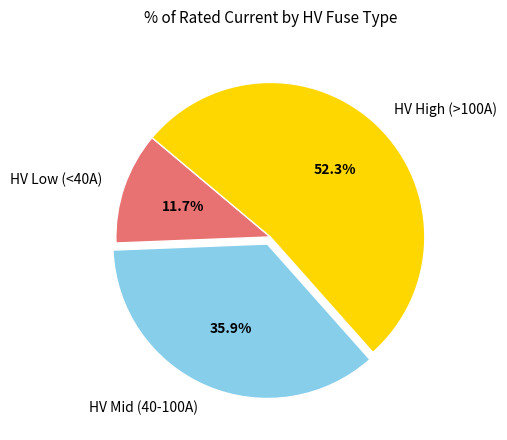

Approximately how many times larger is the value at HV Mid (40-100A) compared to HV High (>100A)?

0.7